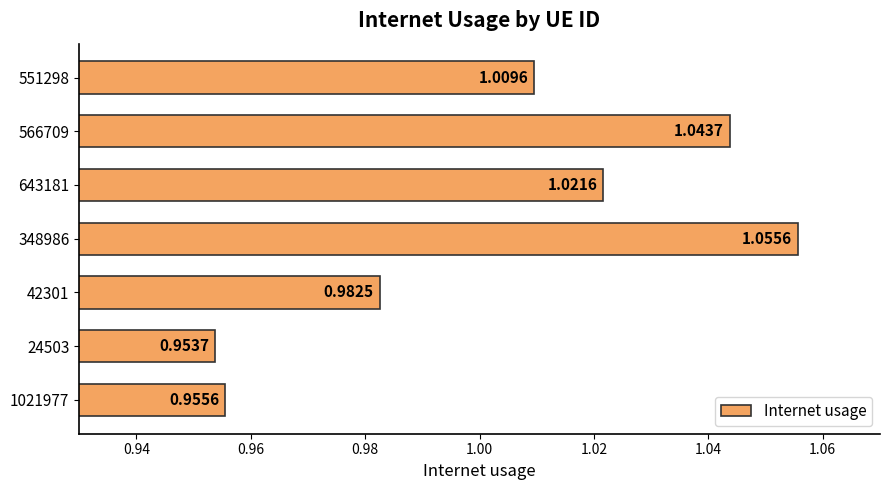

How many values are below 1?

3